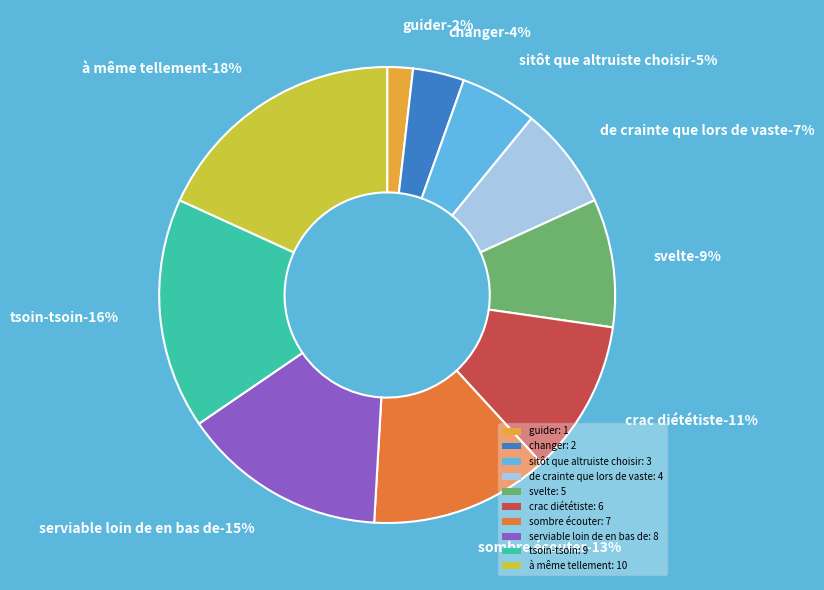

To the nearest percent, what percentage of the pie is sombre écouter?

13%